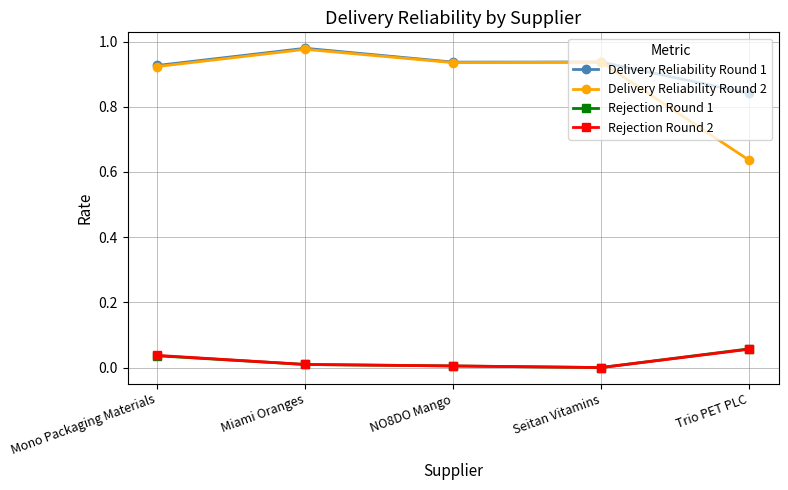

The Delivery Reliability Round 1 series shows 0.5 at Seitan Vitamins. True or false?

False